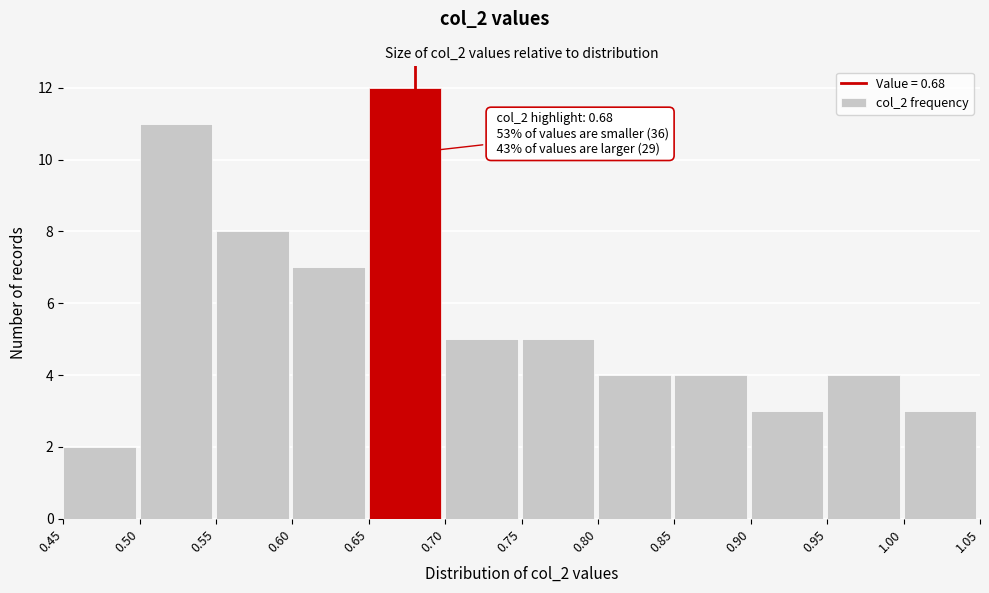

Which range on the x-axis has the tallest bar?

0.65 to 0.70